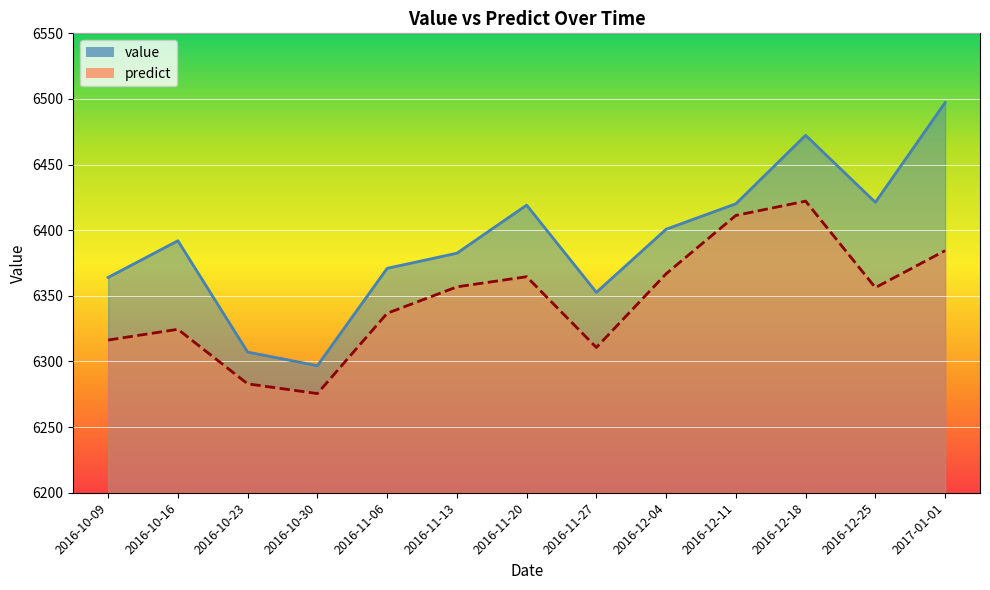

What is the maximum value shown in the chart?

6497.3